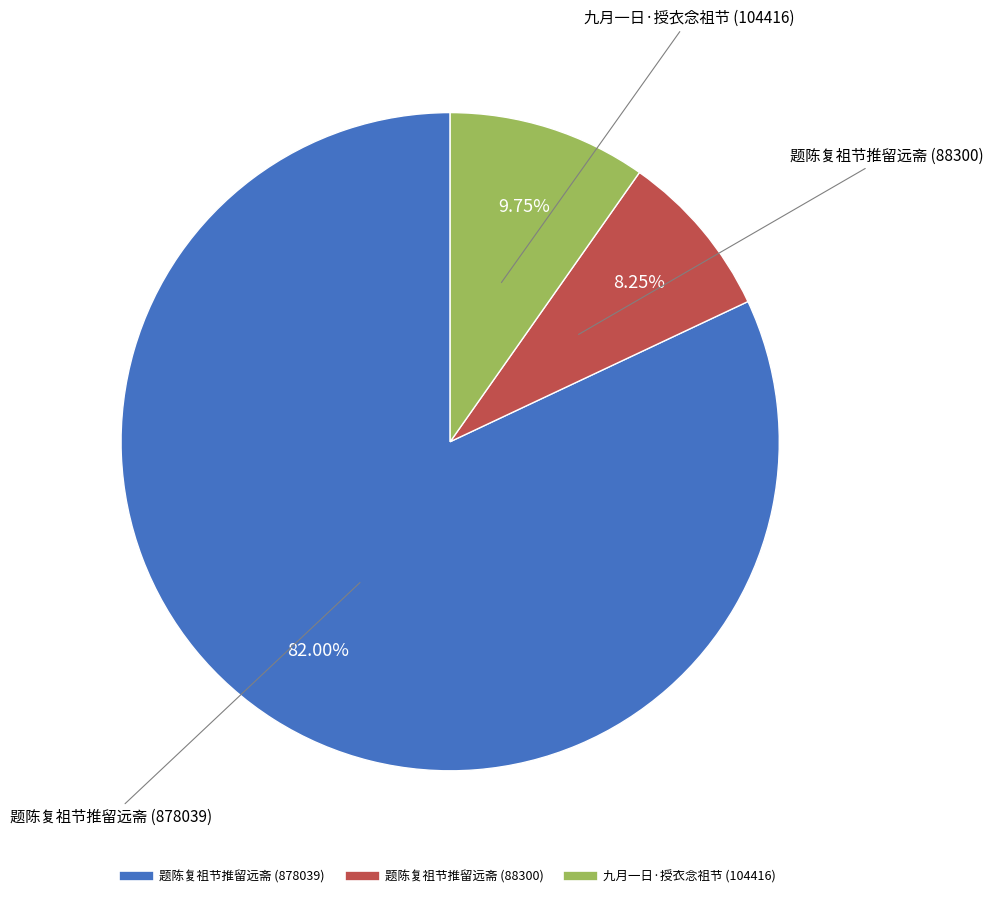

How many slices are in this pie chart?

3